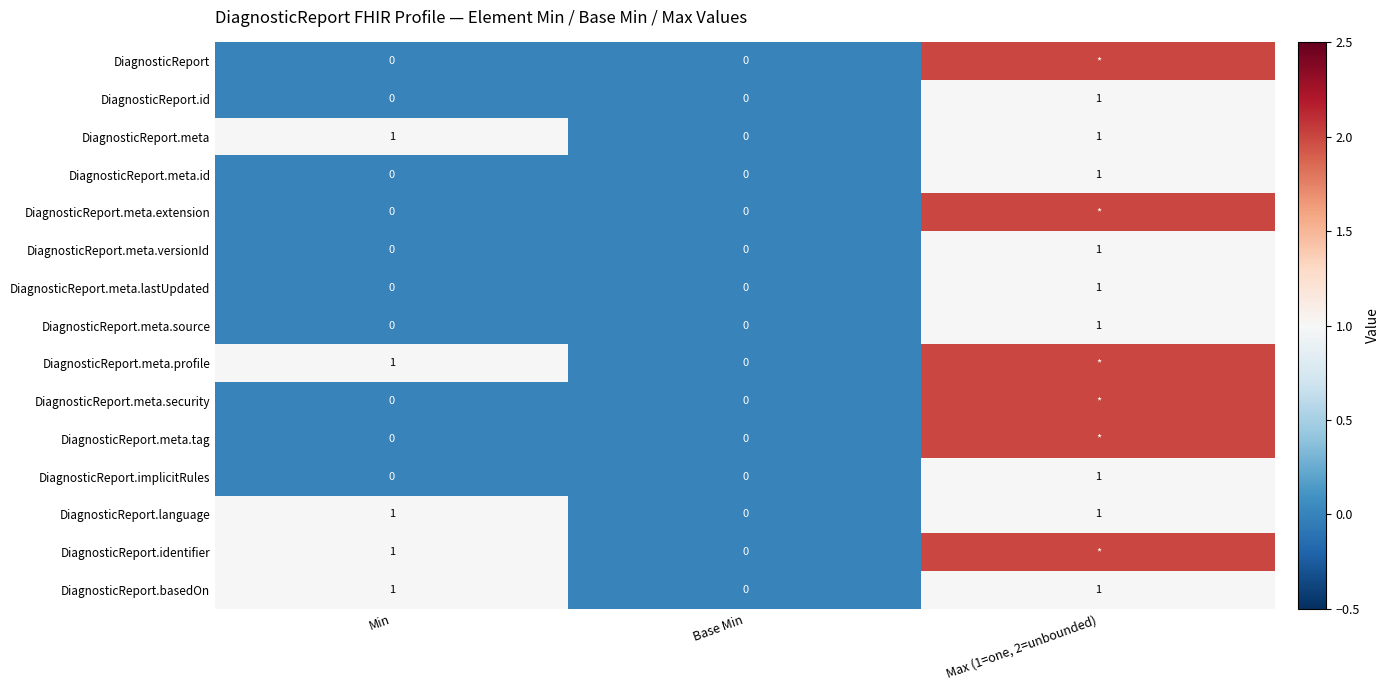

The DiagnosticReport.basedOn series shows 0 at Max (1=one, 2=unbounded). True or false?

False